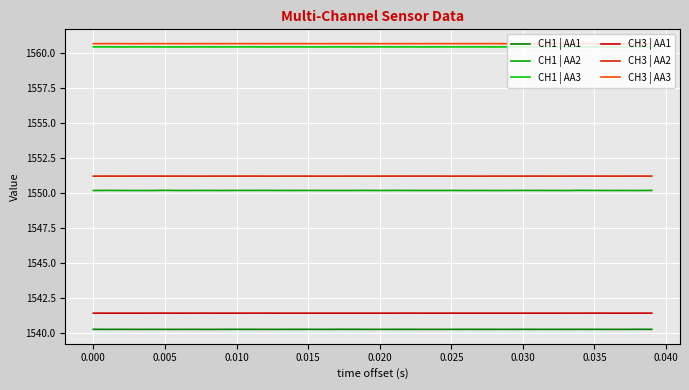

How many lines are shown in the chart?

6